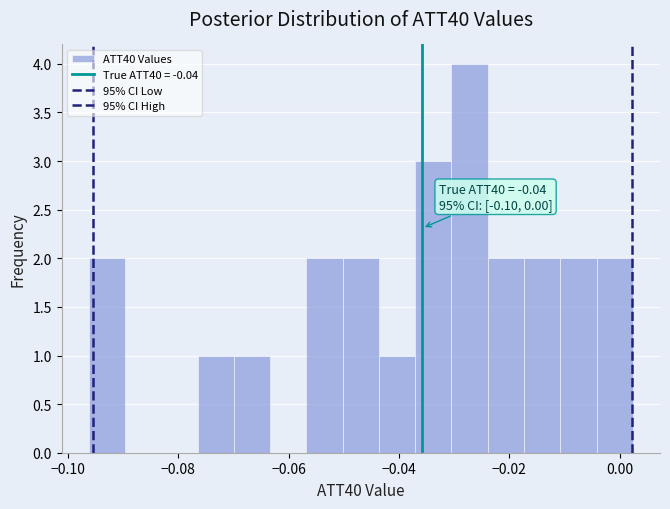

Around what value on the x-axis is the tallest bar? Give the approximate position of its centre, as read against the axis.

-0.028